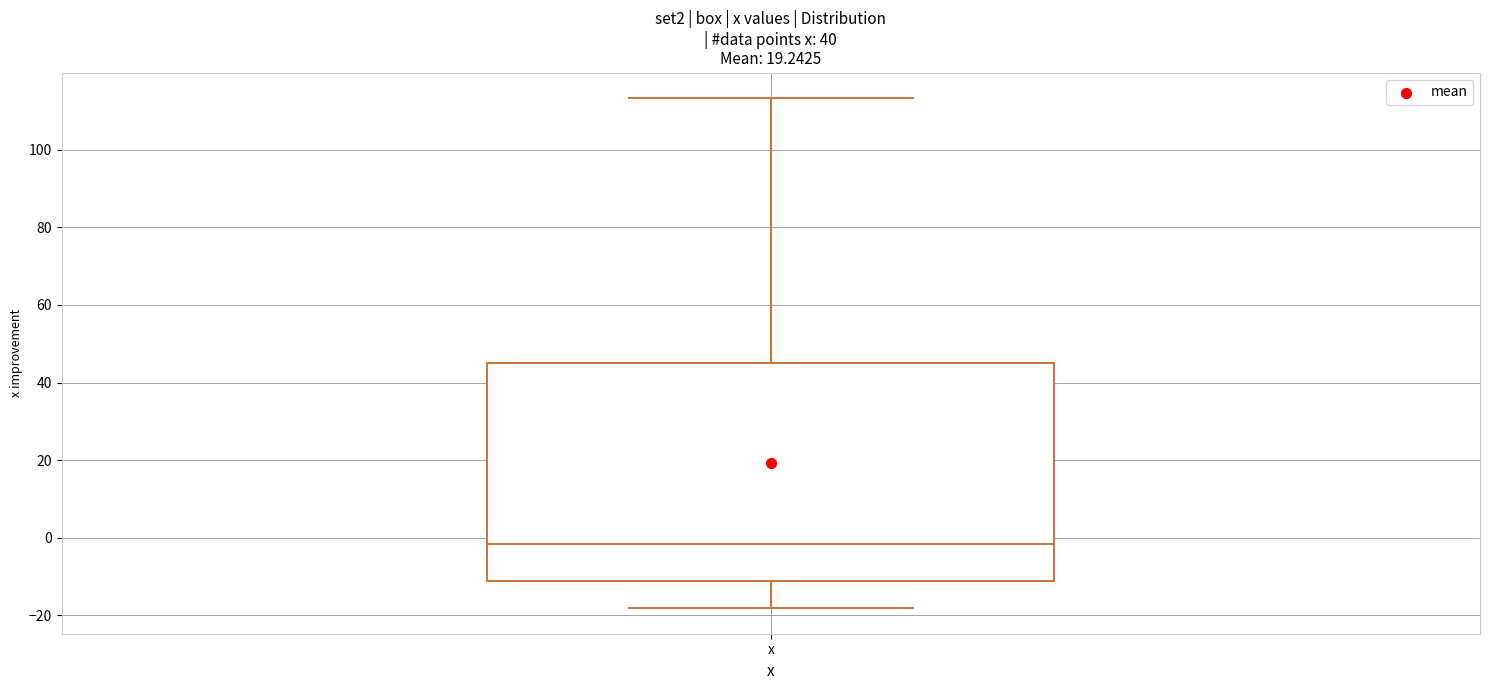

Transcribe this box plot: give where the median line is, the range the box spans, and where the two whiskers end, as read against the y-axis. The values are not printed on the chart, so give them approximately, as read against the axis.

median -2, box -12 to 46, whiskers -18 to 114